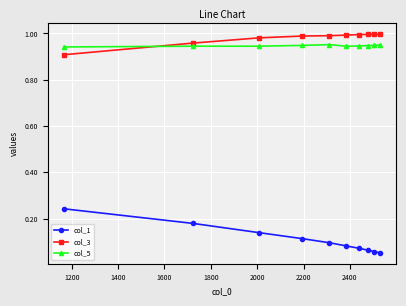

Rank the series by their maximum value, from highest to lowest.

col_3, col_5, col_1